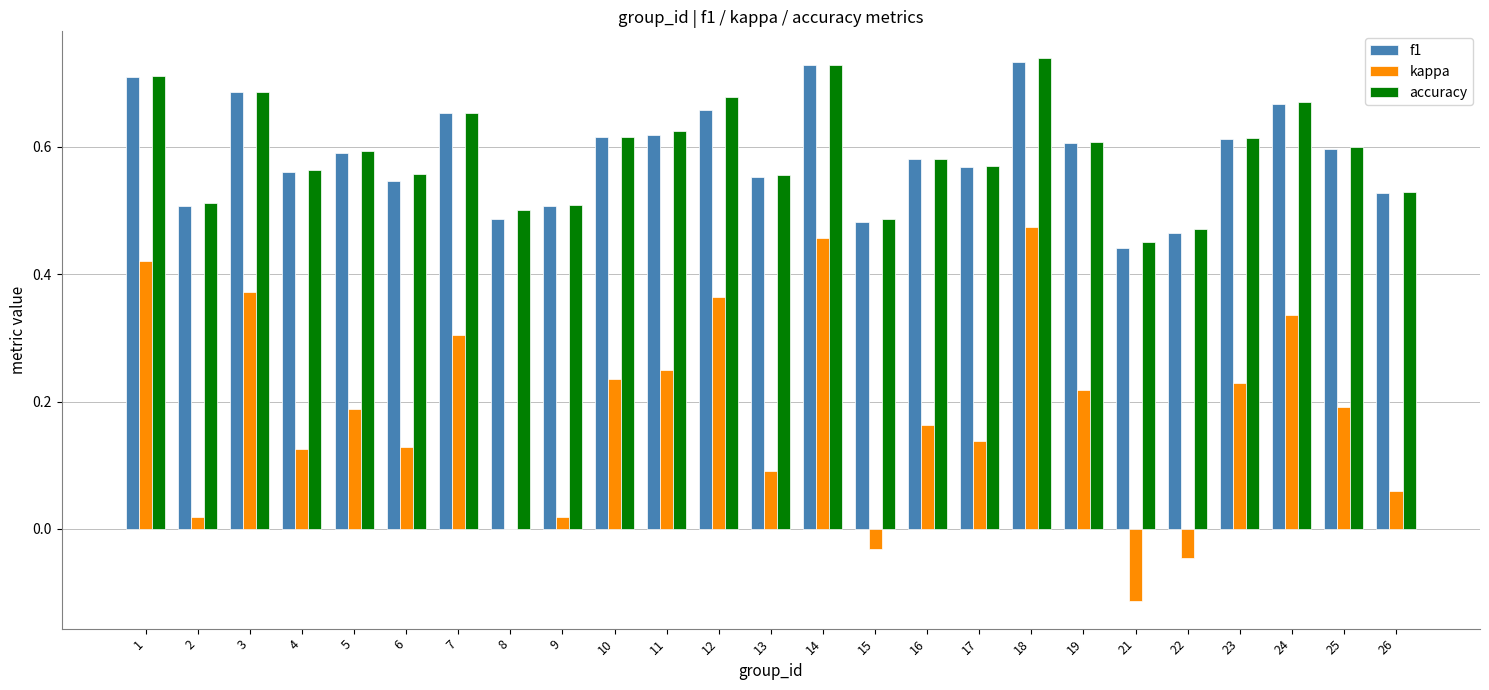

Between 12 and 21, which series saw the biggest shift?

kappa